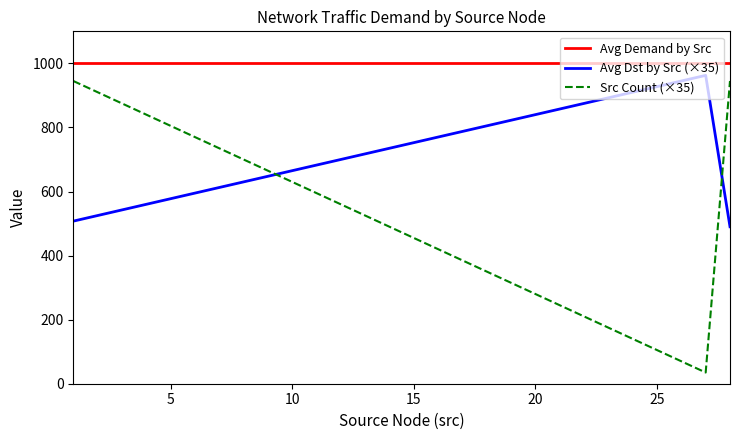

What are all the series names shown in the legend?

Avg Demand by Src, Avg Dst by Src (×35), Src Count (×35)